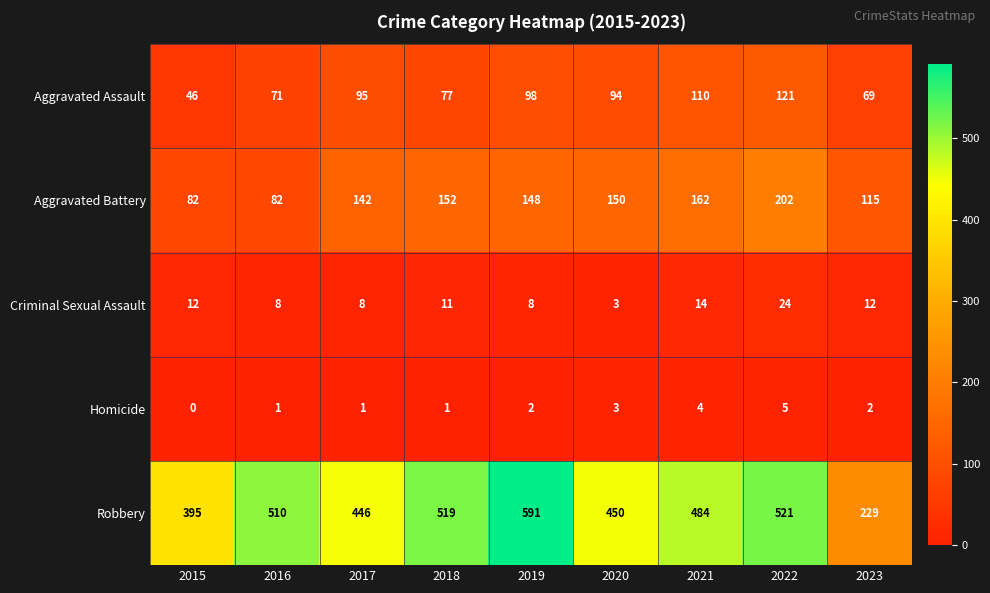

What is the maximum value shown in the chart?

591